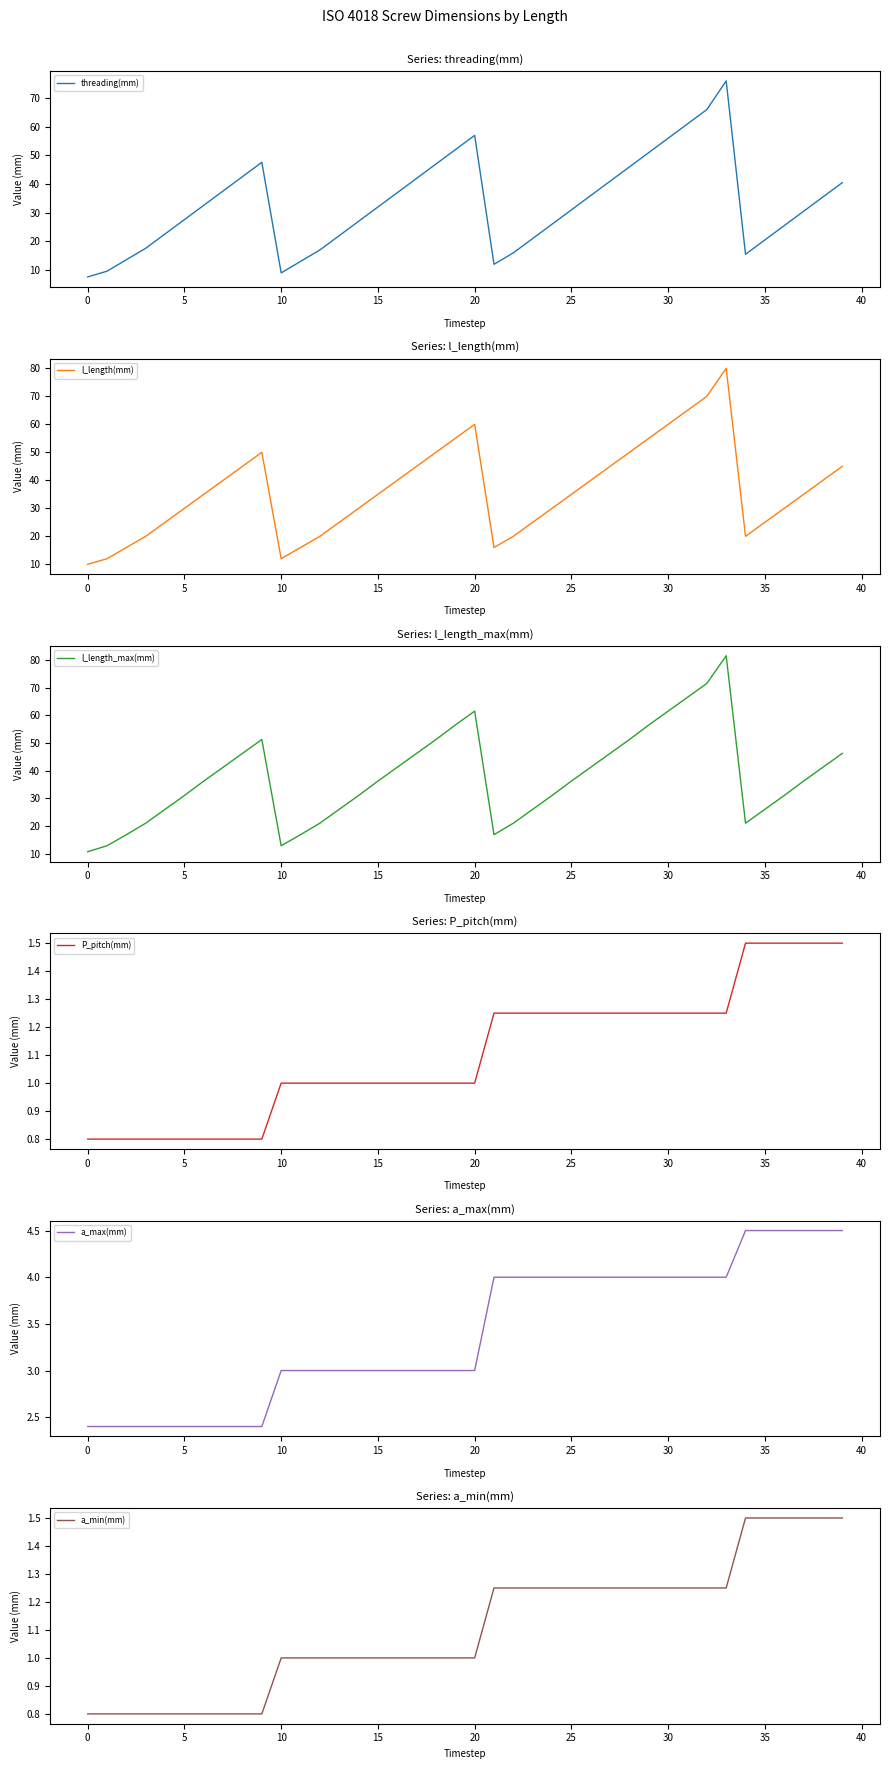

What is the spread (max minus min) of values at 27?

45.0